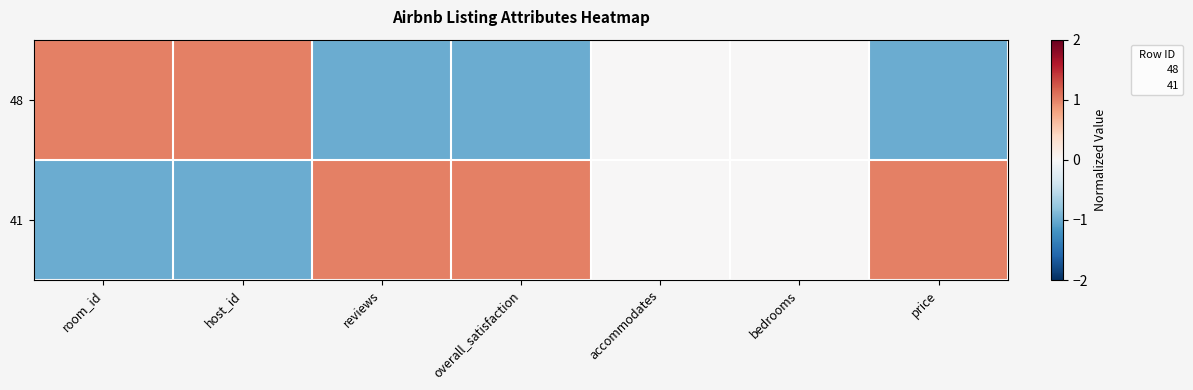

Rank the series at room_id from lowest to highest value.

41, 48